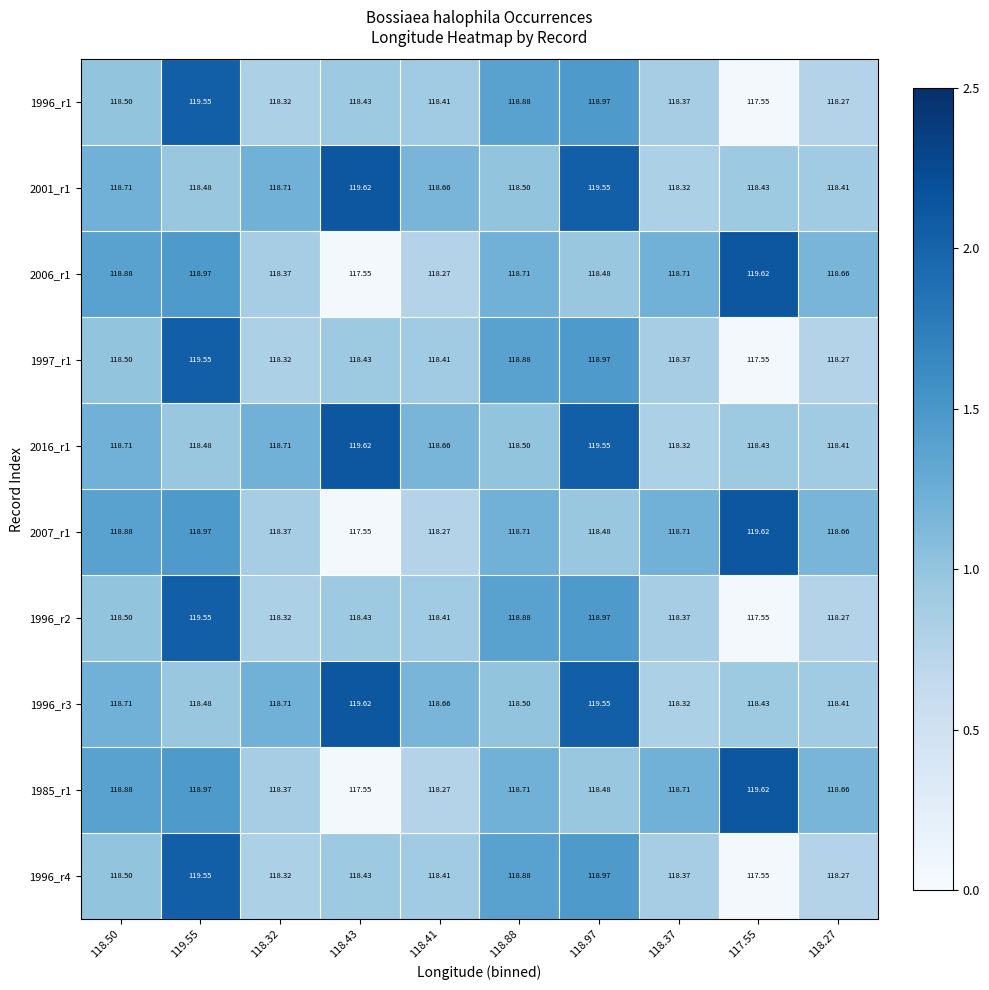

Is the value of 2001_r1 at 118.97 greater than the value of 2007_r1 at 118.43?

Yes